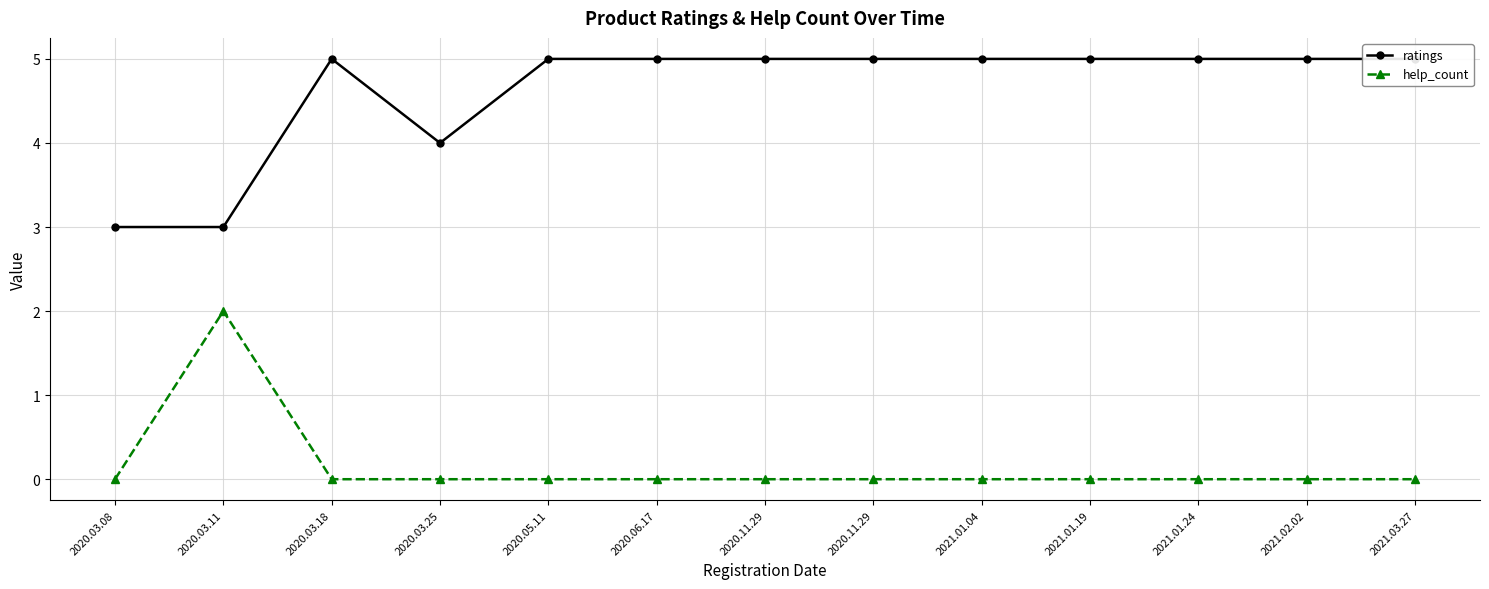

Which series changed the most between 2020.03.25 and 2020.11.29?

ratings